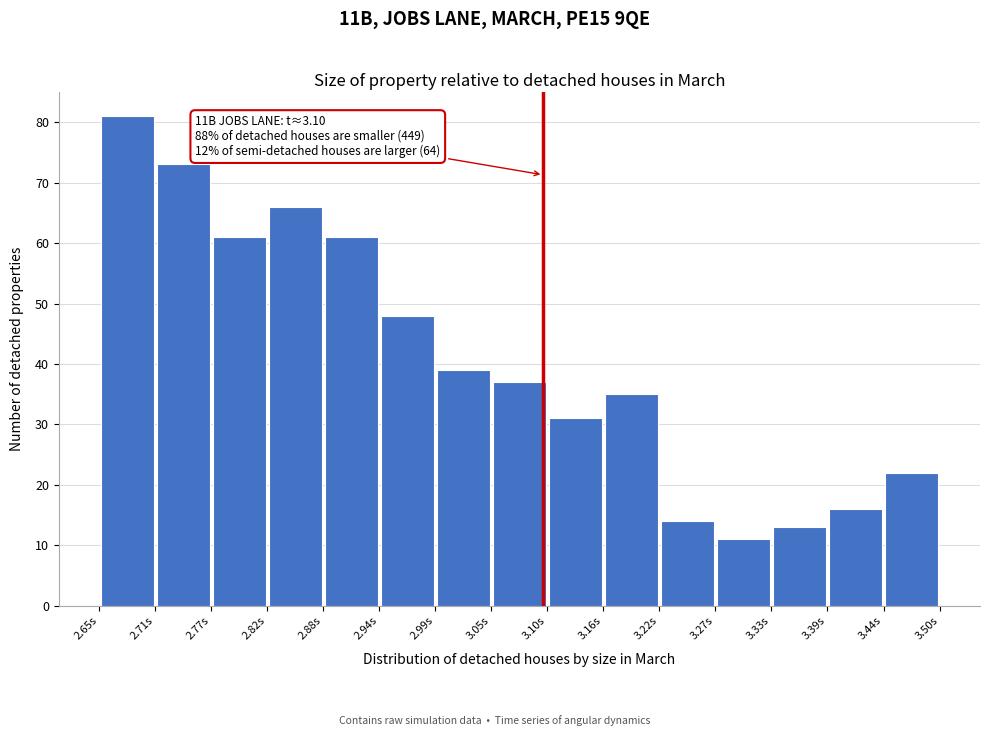

Which range on the x-axis has the tallest bar?

2.65 to 2.71